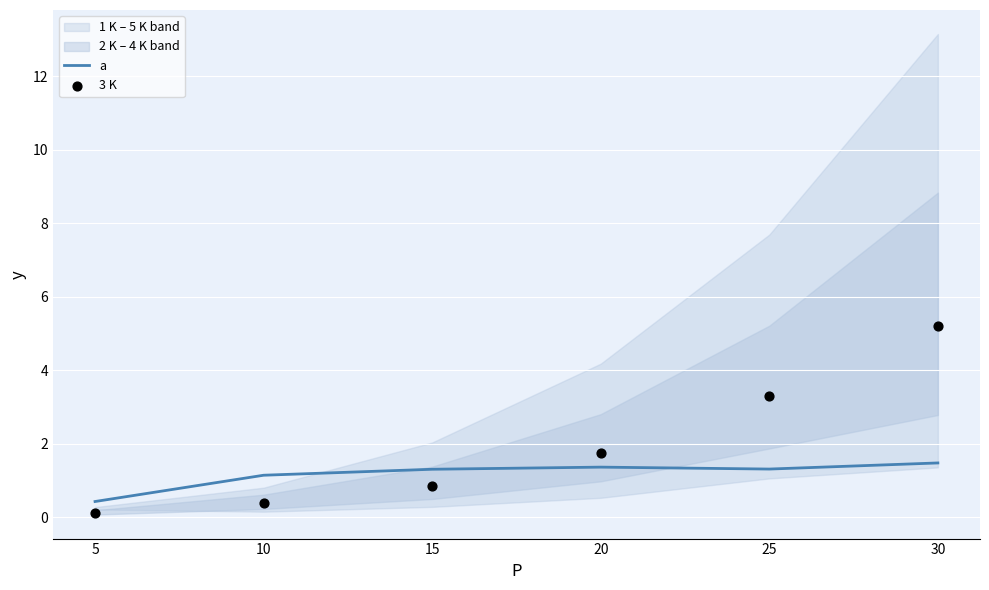

Which series has the largest Y range (max minus min)?

3 K